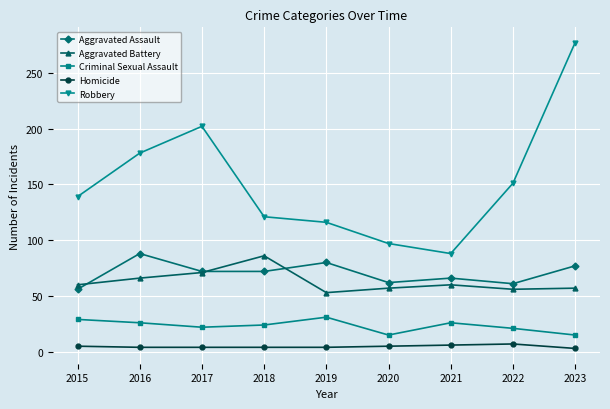

True or false: Robbery and Criminal Sexual Assault intersect in this chart.

False